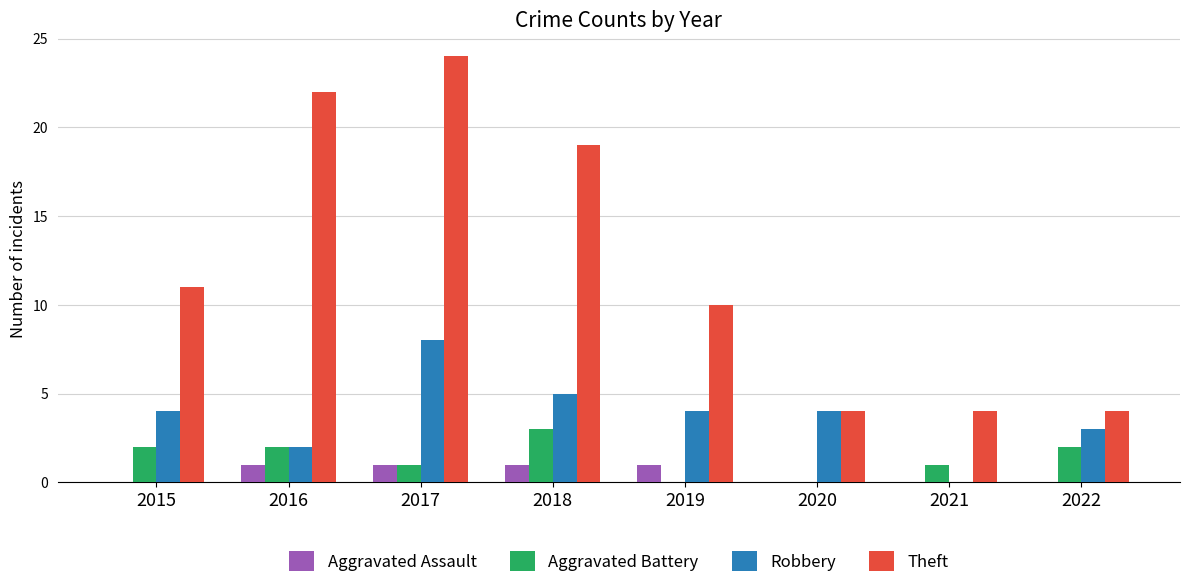

How many categories are shown in the chart?

8